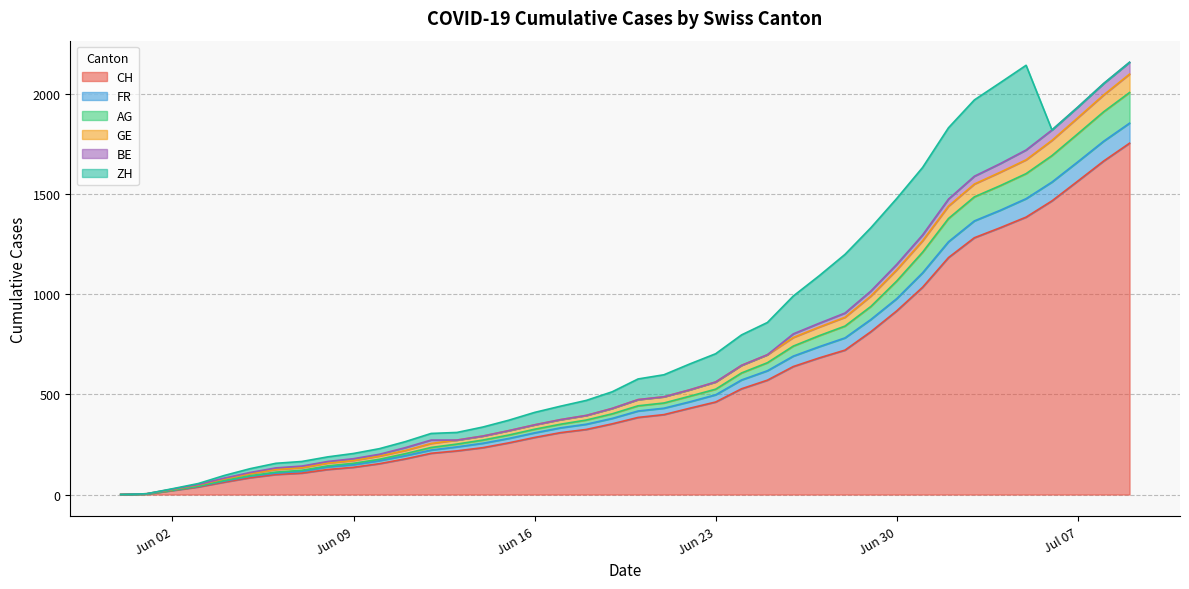

How many positive values does the GE series have?

39